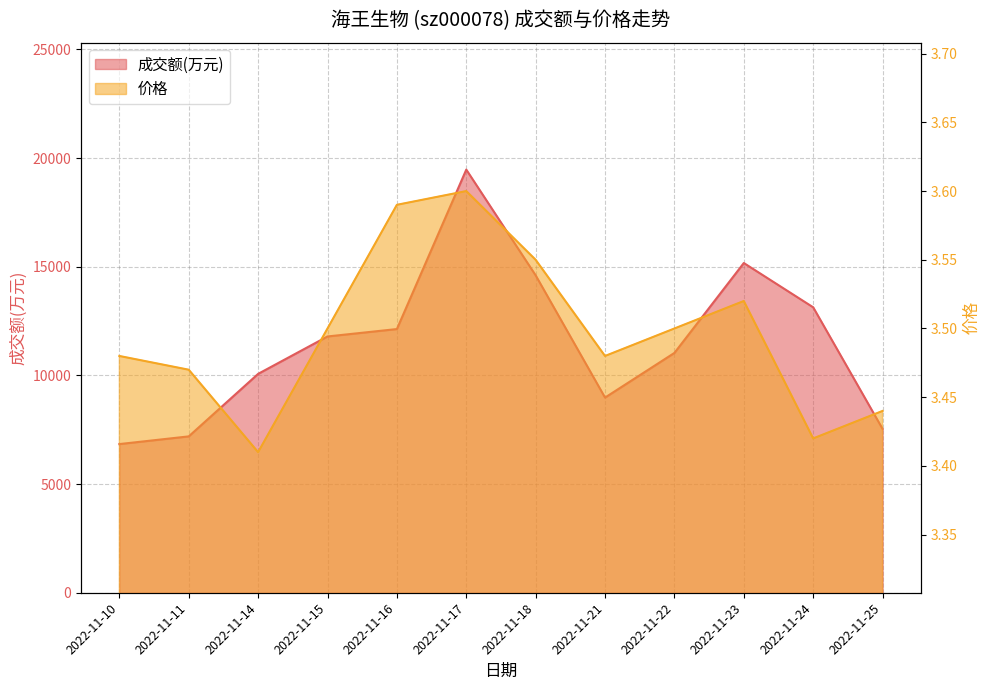

How many lines are shown in the chart?

2